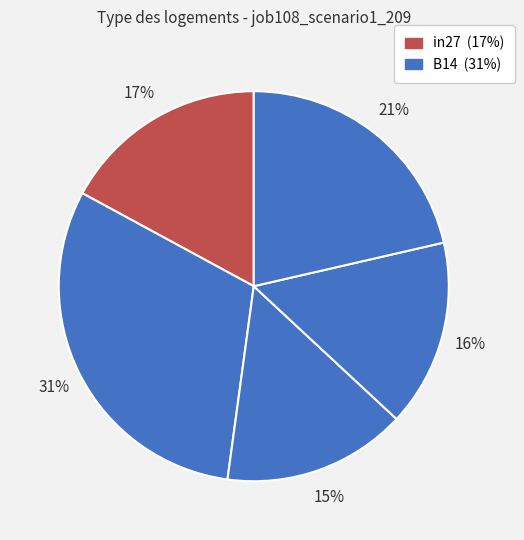

How many slices are in this pie chart?

5